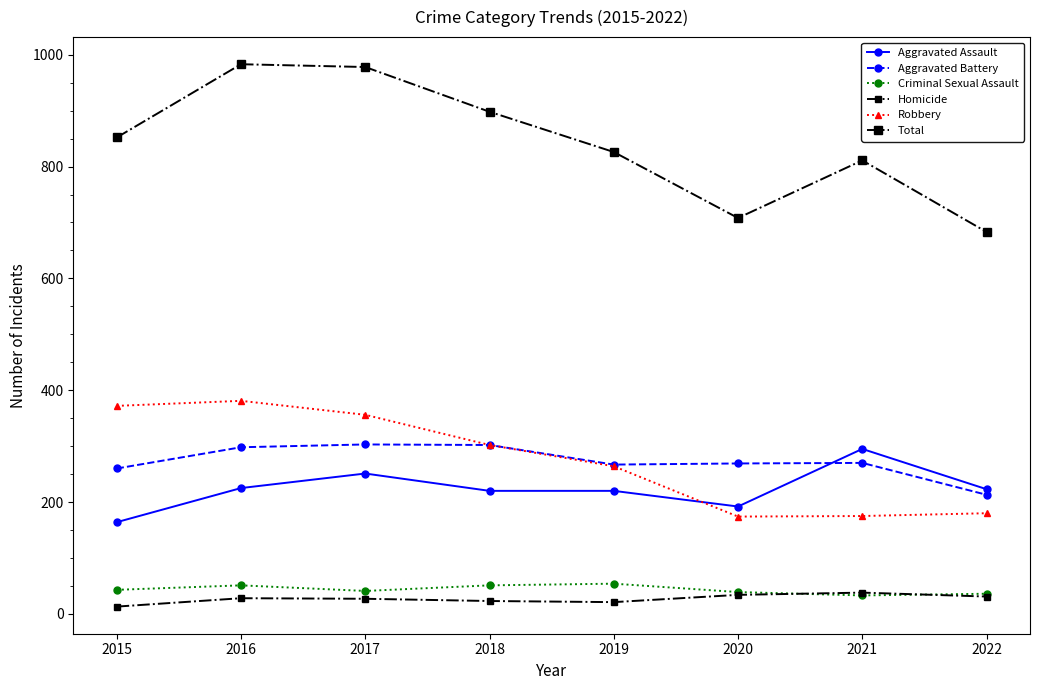

True or false: Criminal Sexual Assault and Aggravated Assault cross at least once.

False